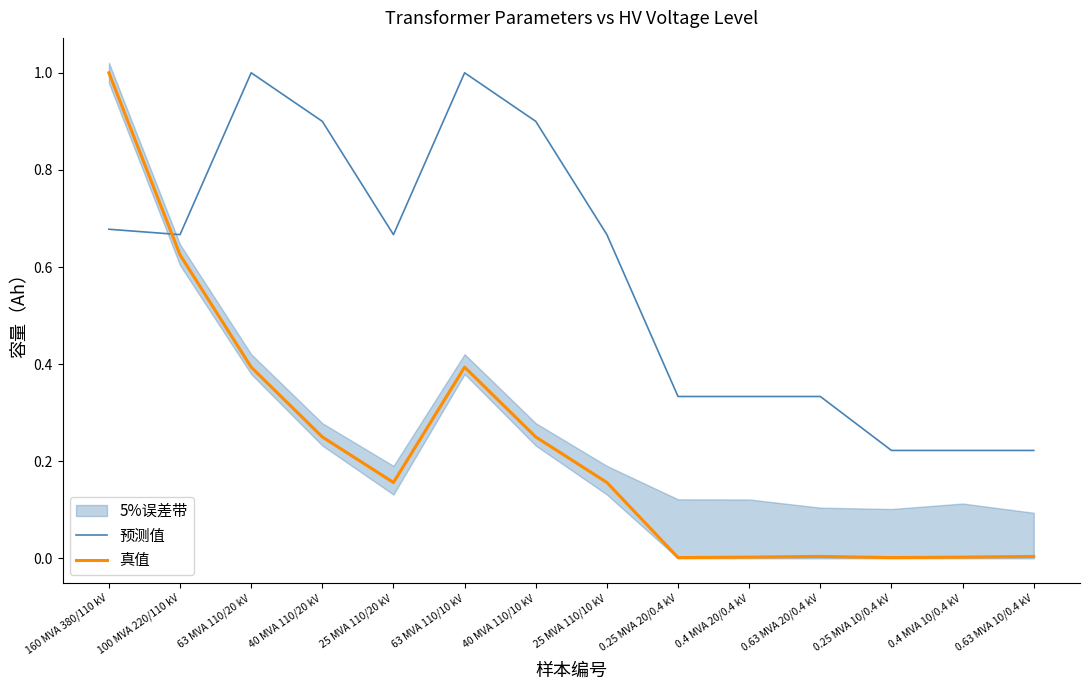

Which label corresponds to the smallest value in the chart?

0.25 MVA 20/0.4 kV